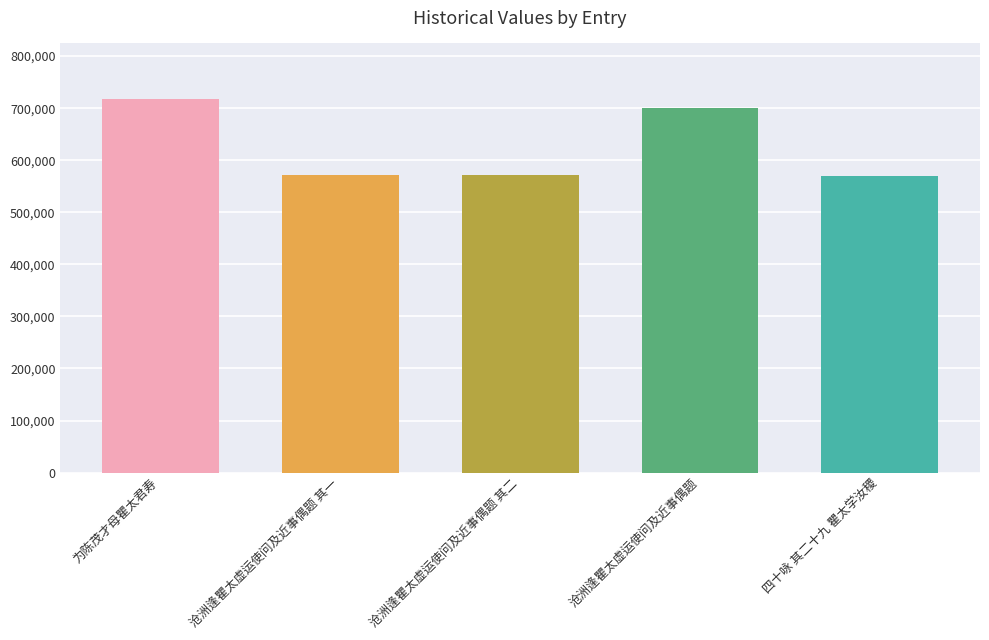

The value at 沧洲逢瞿太虚运使问及近事偶题 其一 is 572575. True or false?

True